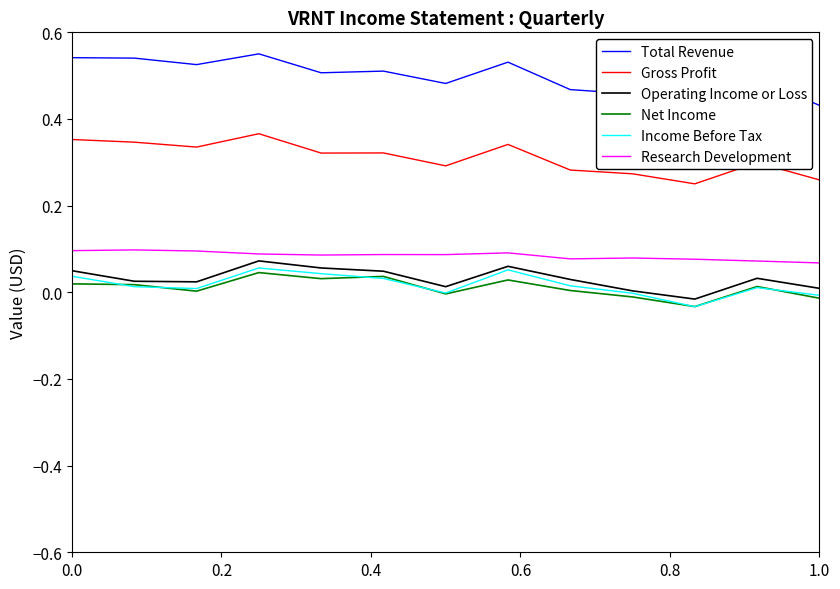

True or false: Gross Profit and Total Revenue cross at least once.

False